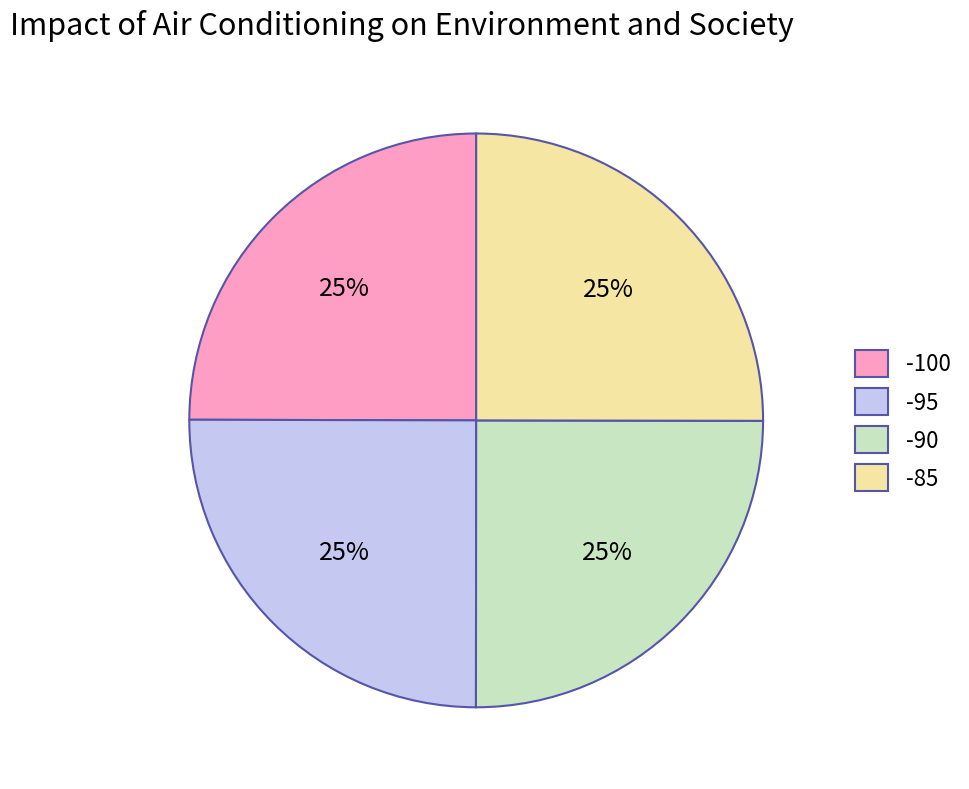

To the nearest percent, what percentage of the pie is -100?

25%